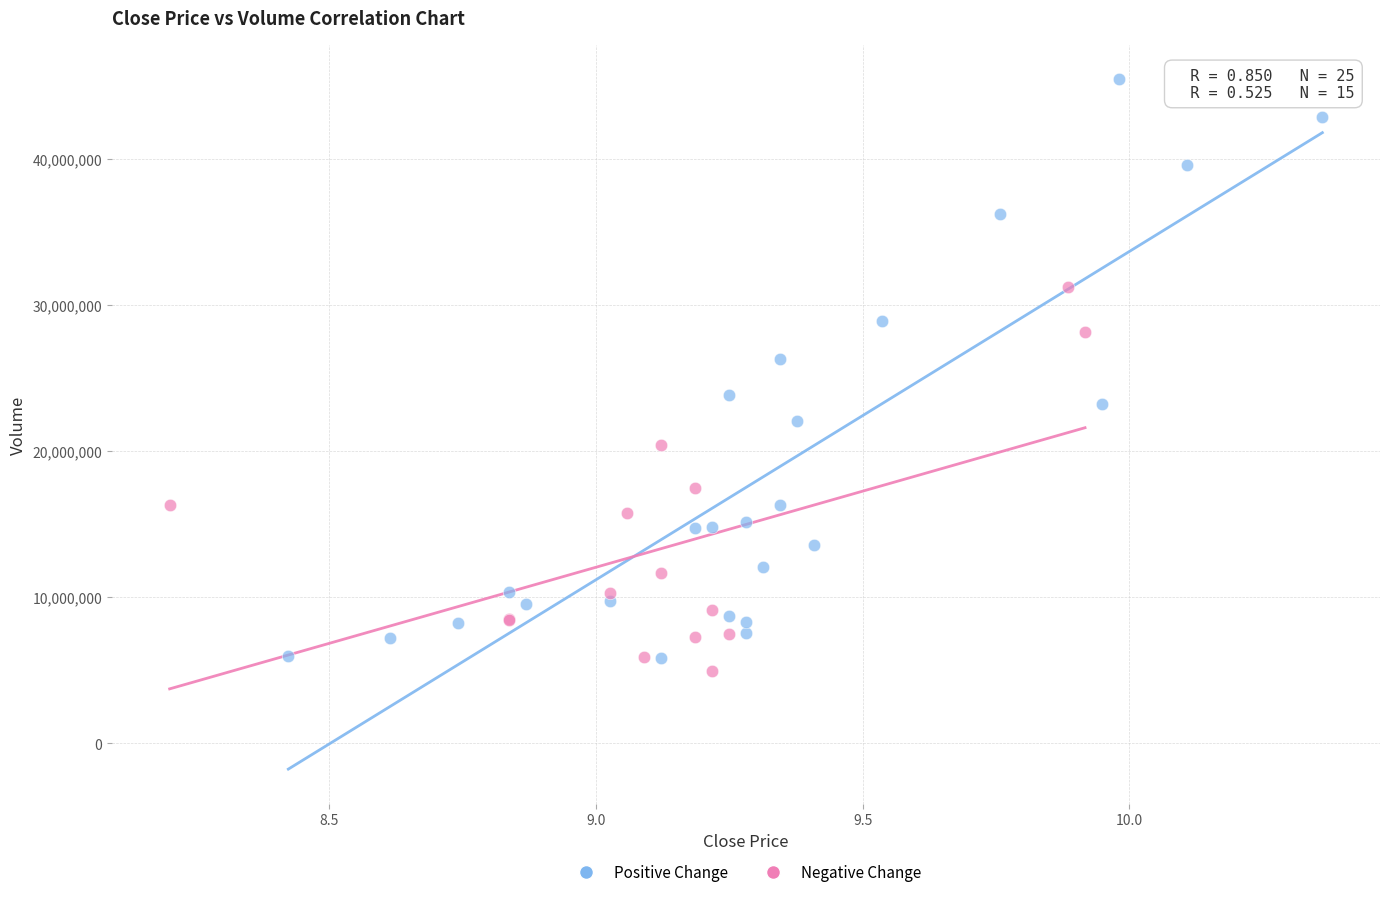

Which series has the largest Y range (max minus min)?

Positive Change